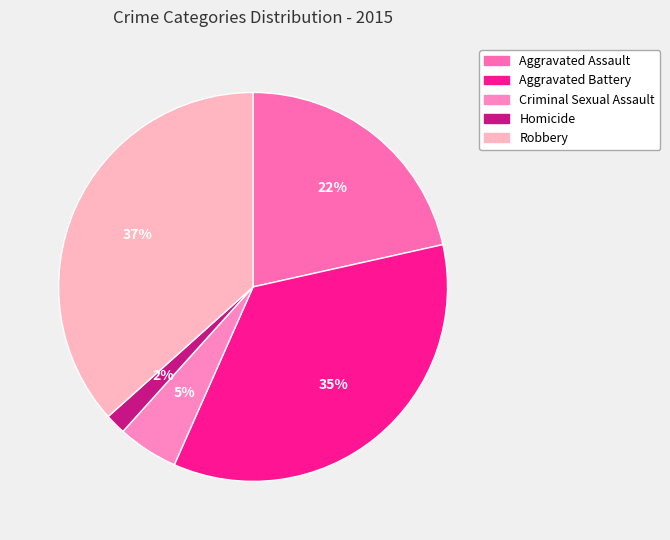

Does any single category account for the majority?

No